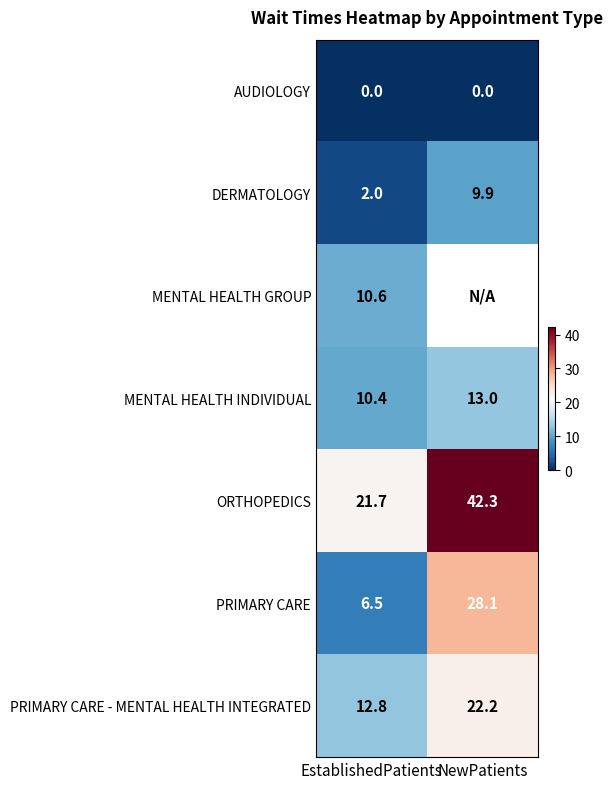

Rank the categories by DERMATOLOGY value from lowest to highest.

EstablishedPatients, NewPatients